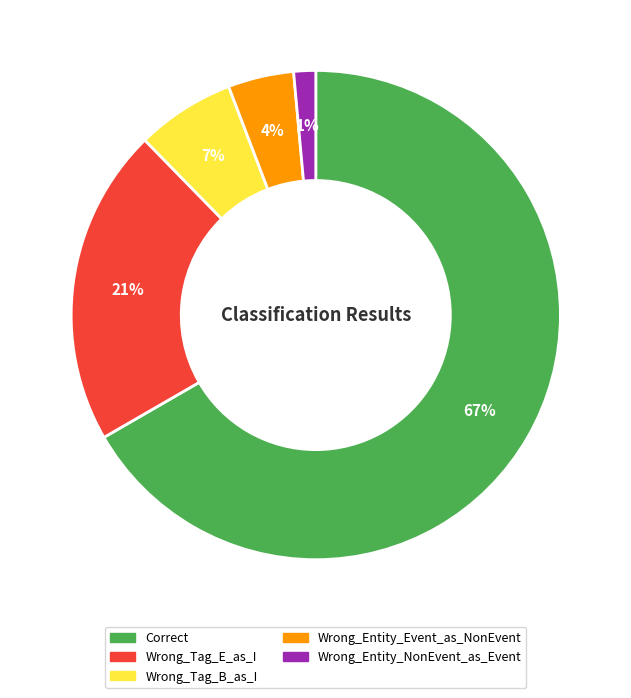

Rank the categories by value from highest to lowest.

Correct, Wrong_Tag_E_as_I, Wrong_Tag_B_as_I, Wrong_Entity_Event_as_NonEvent, Wrong_Entity_NonEvent_as_Event